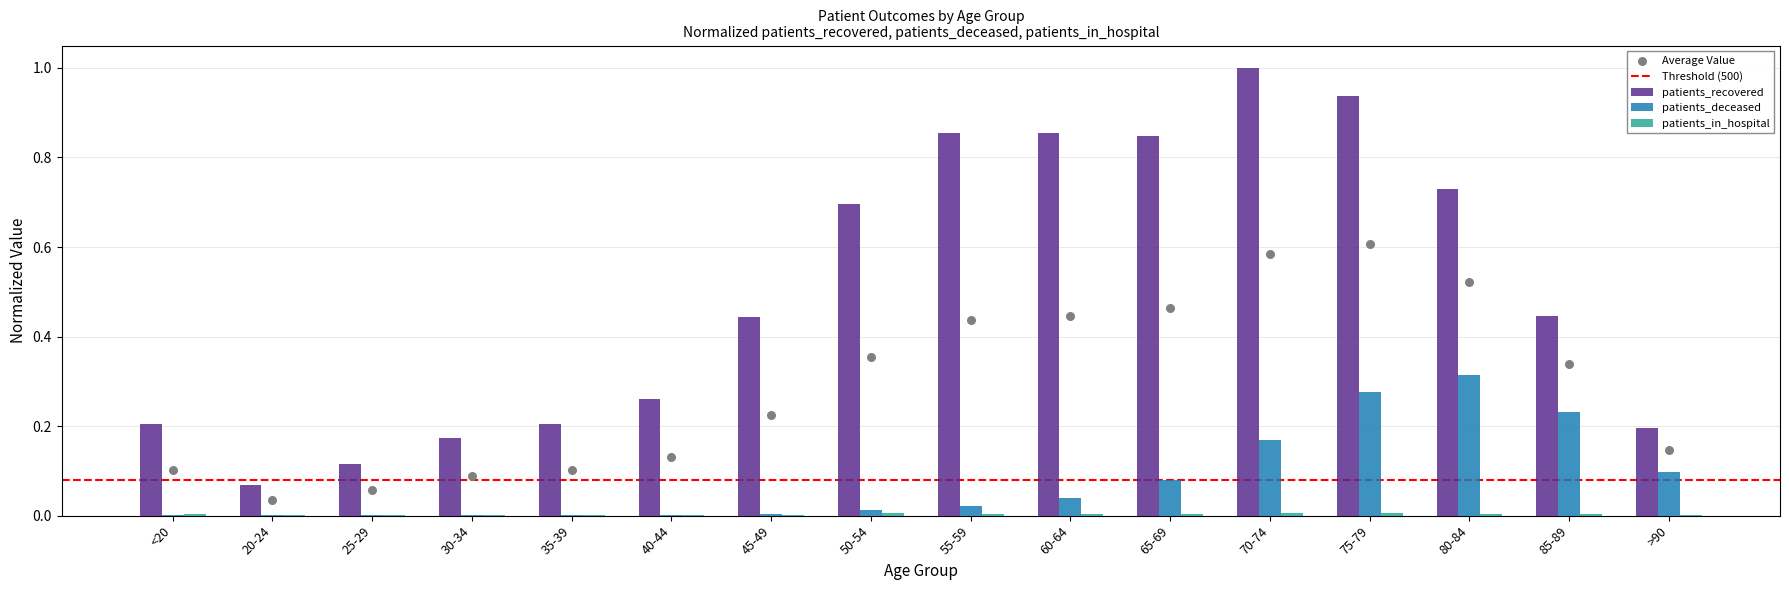

Which series contains the highest Y value?

patients_recovered